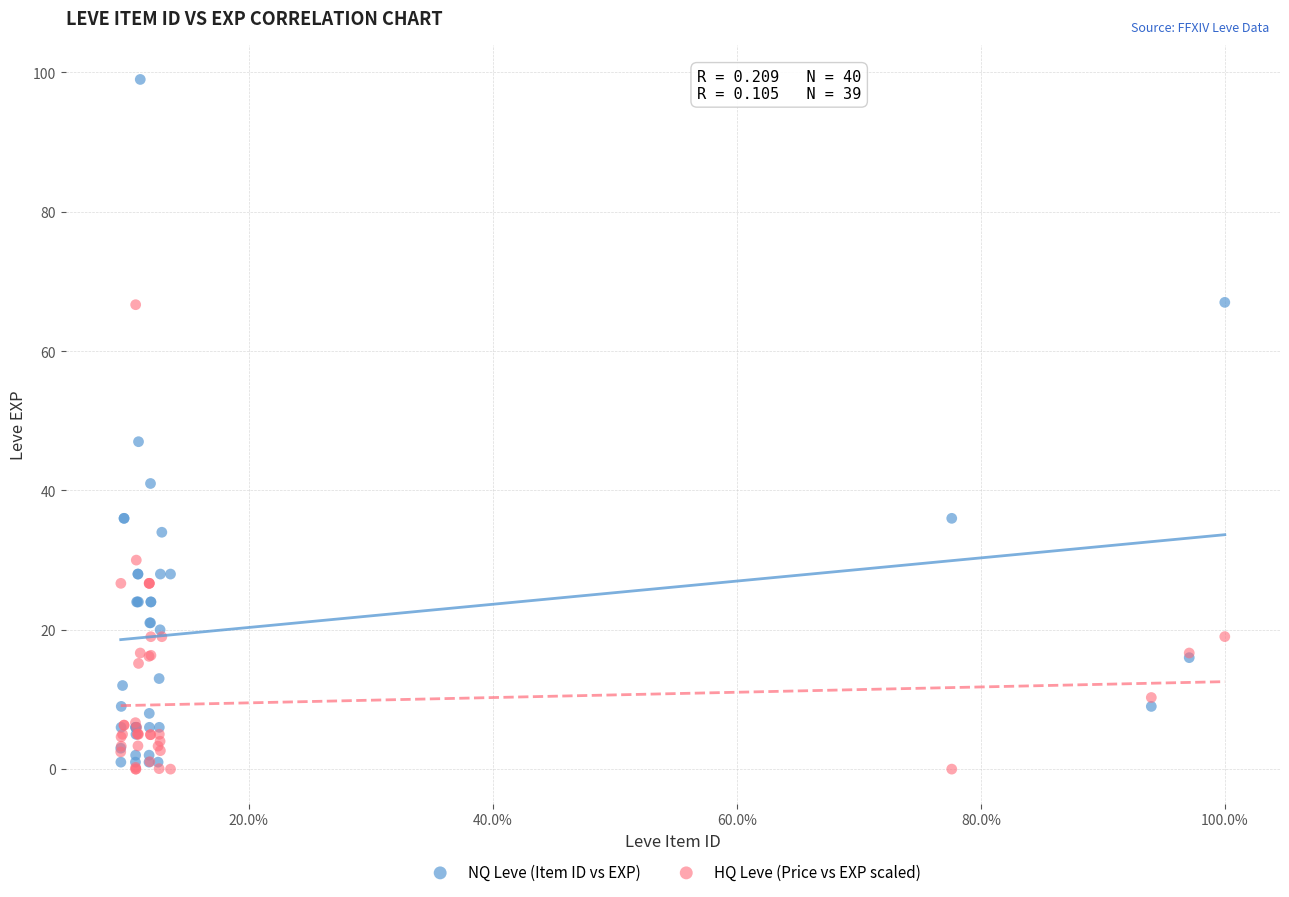

Across all series, what Y value is closest to 49?

47.0